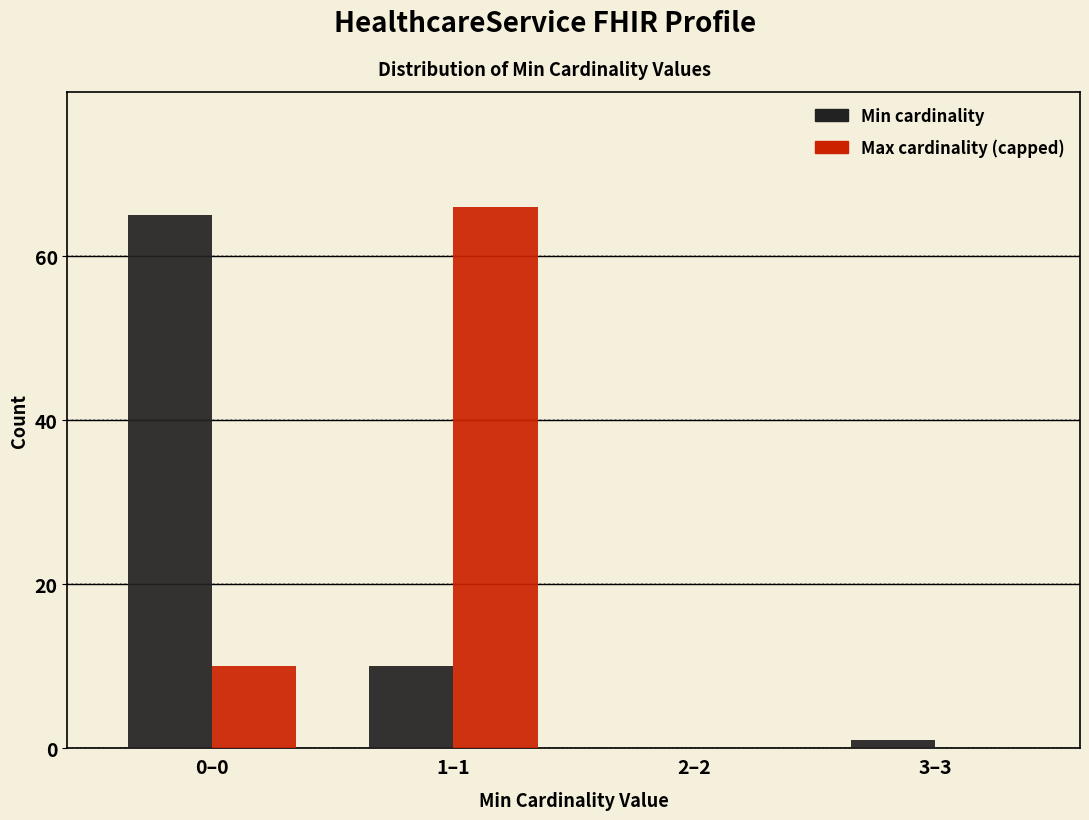

Reading right to left, transcribe all the data shown in this chart.

Min: 3–3=1	2–2=0	1–1=10	0–0=65
Max: 3–3=0	2–2=0	1–1=66	0–0=10